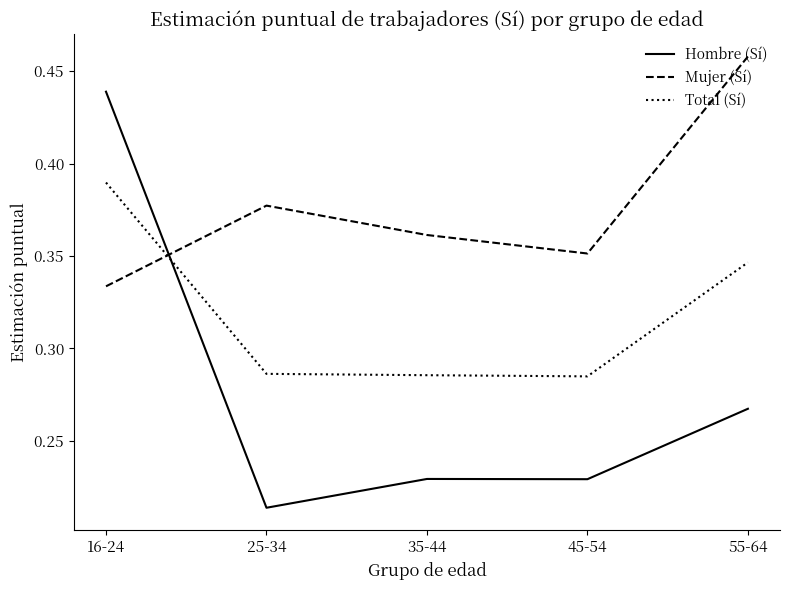

Which series changed the most between 16-24 and 35-44?

Hombre (Sí)